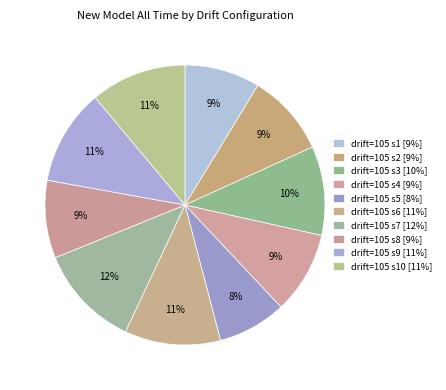

Does any single category account for the majority?

No